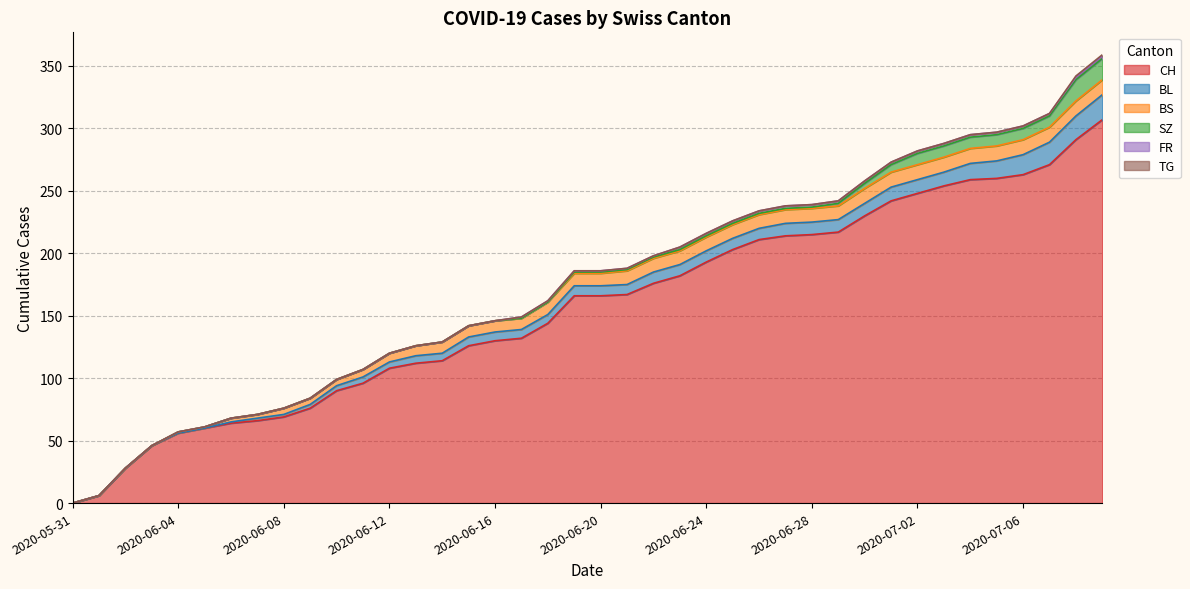

True or false: BL and FR intersect in this chart.

False